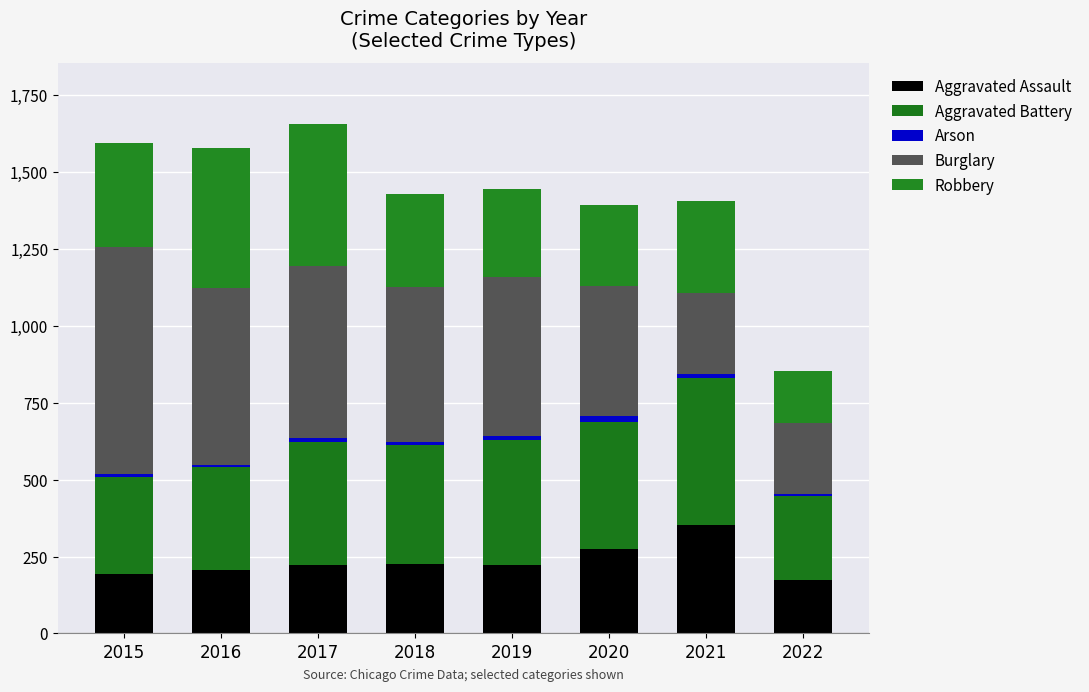

What value does the Aggravated Assault series have at 2016, to the nearest 50?

200